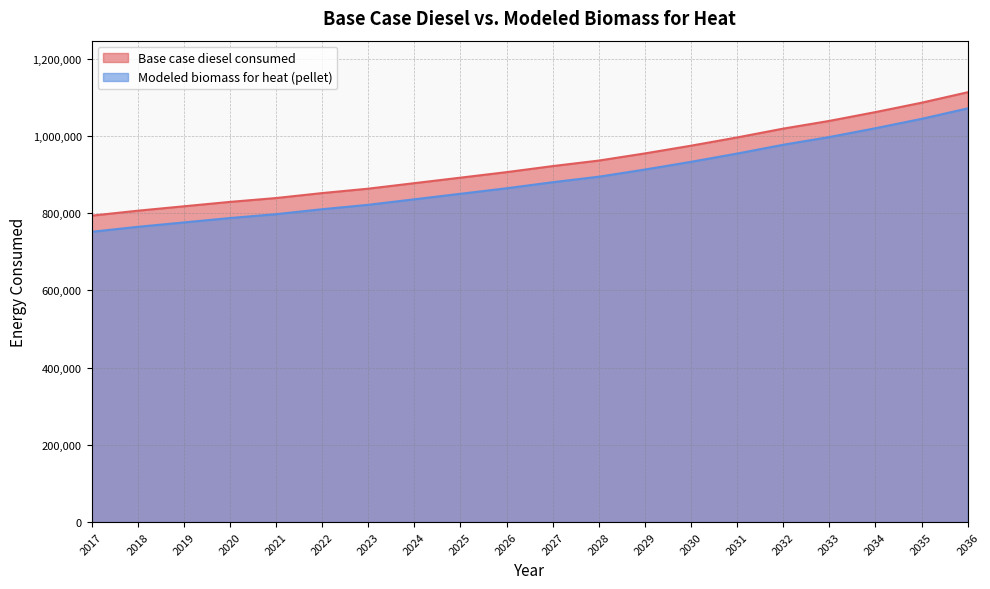

What is the total value across all series at 2020?

1616619.2